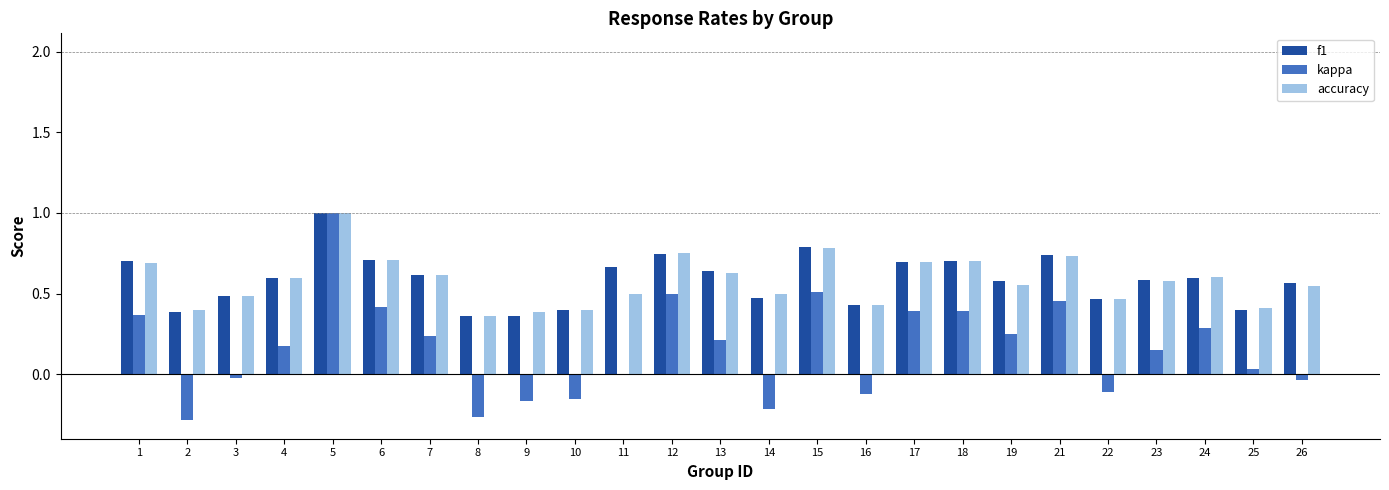

Which category has the highest value across all series?

5